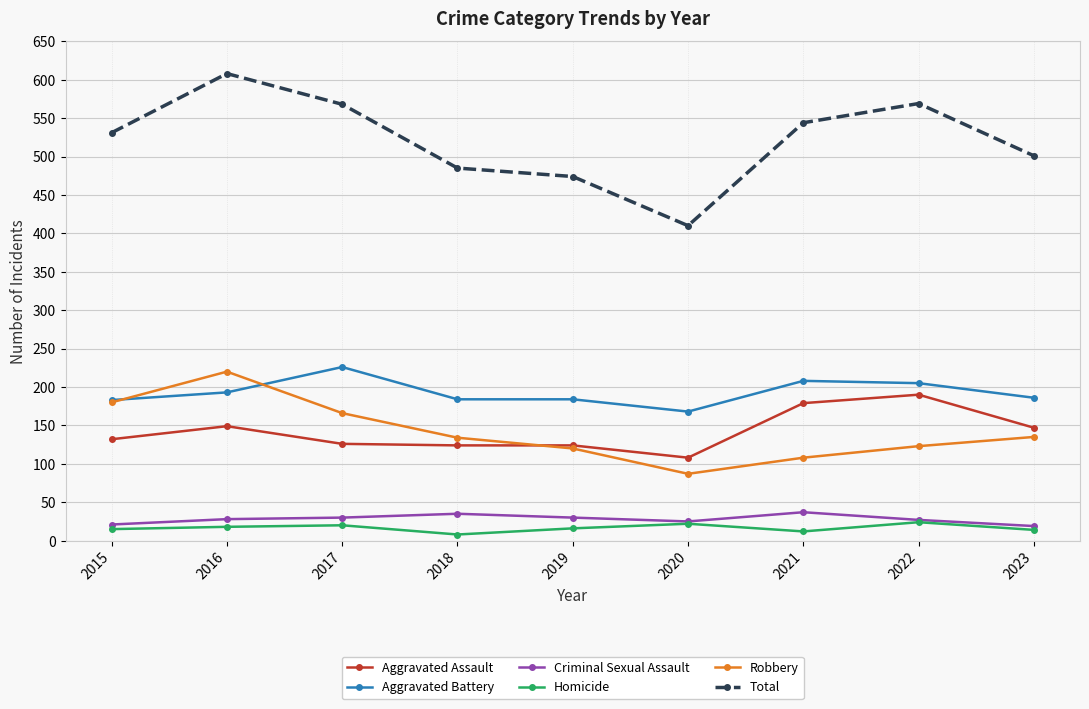

How many data points in Total are less than 531?

4